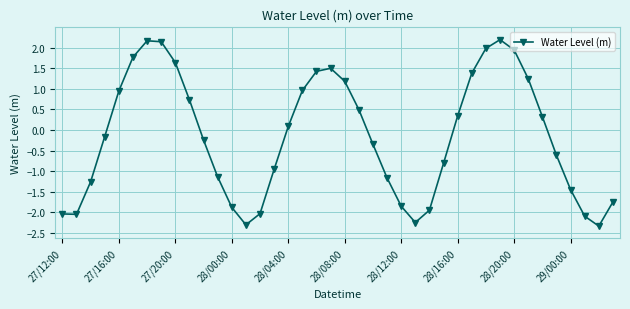

What is the difference between the maximum and minimum values?

4.5